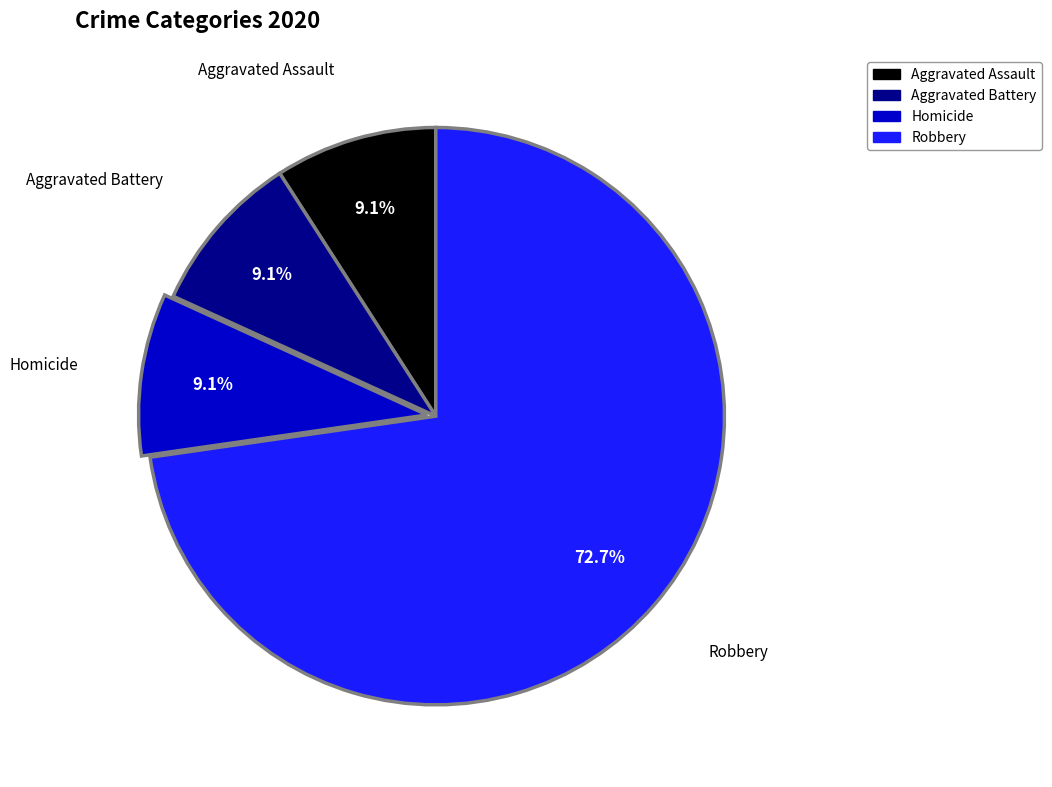

What is the largest slice in the pie chart?

Robbery